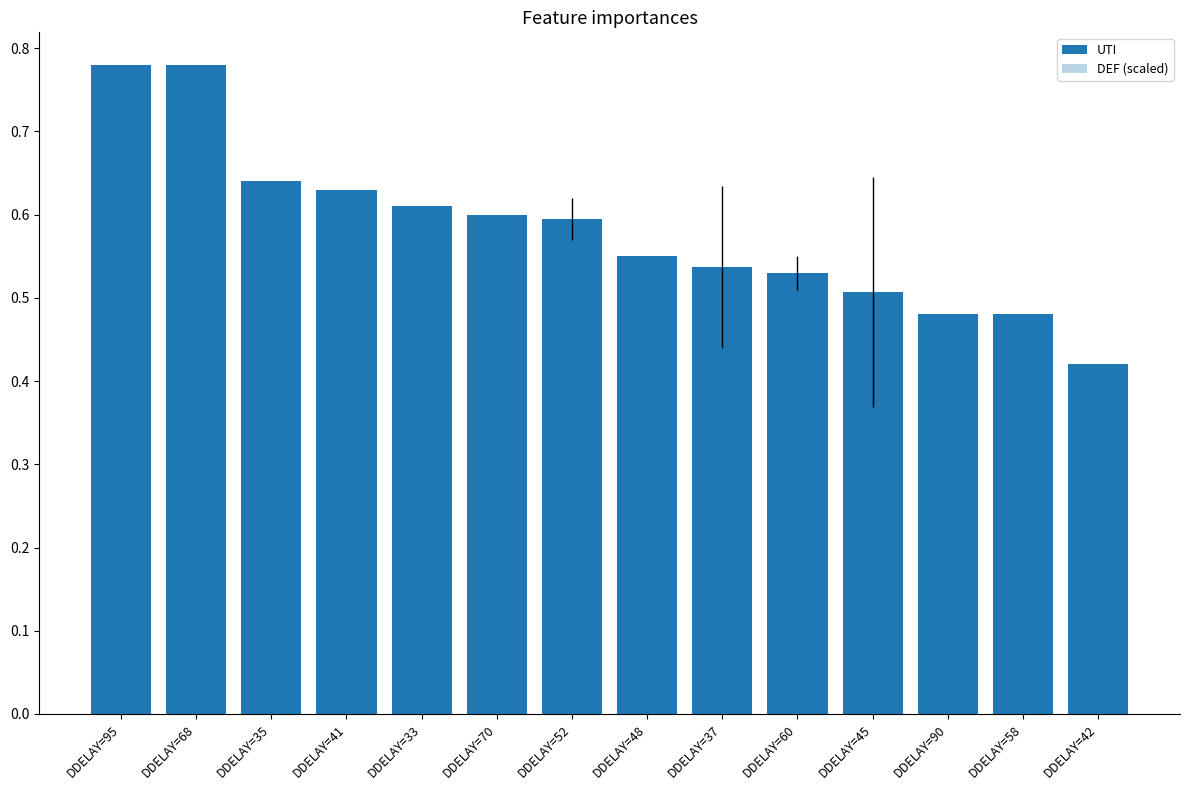

How many values in the DEF (scaled) series exceed 0?

5